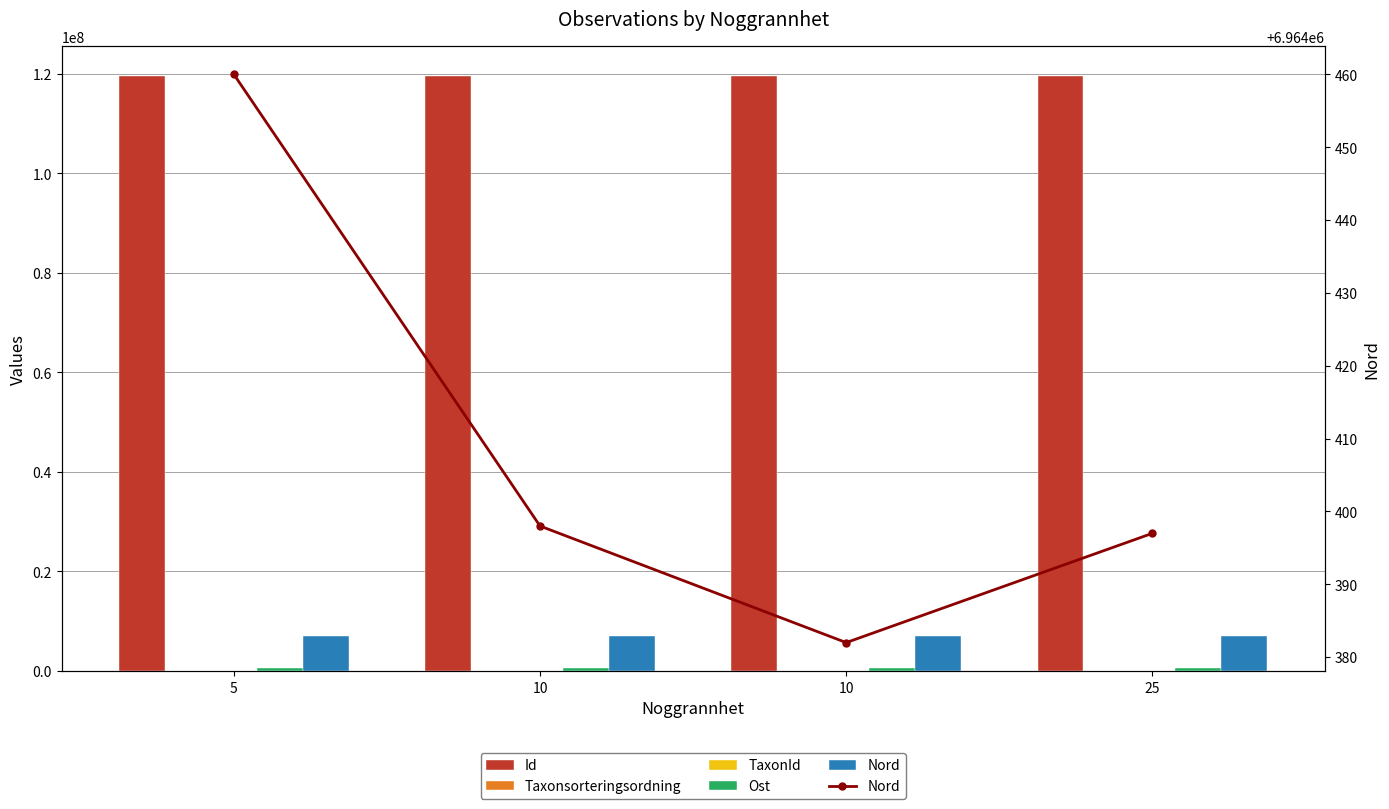

Rank the series by their maximum value, from highest to lowest.

Id, Nord, Ost, Taxonsorteringsordning, TaxonId